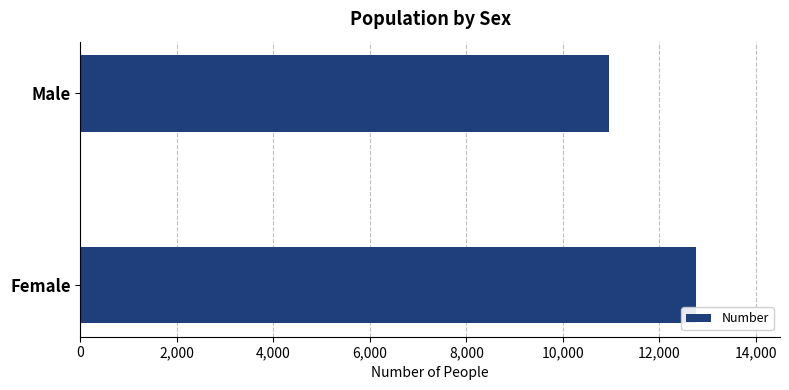

List the labels in order of value, largest first.

Female, Male